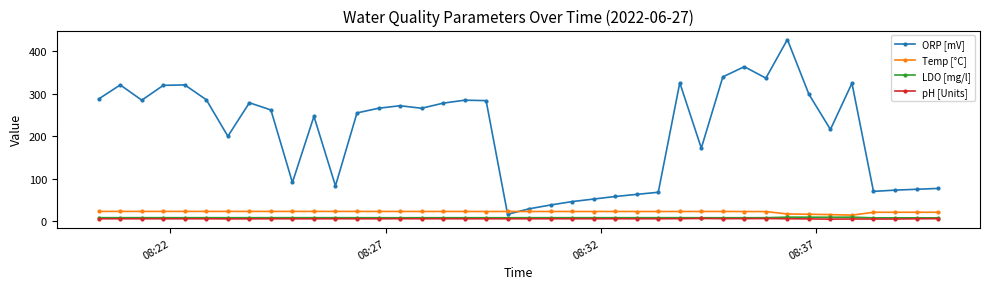

Which series has the largest total across all categories?

ORP [mV]